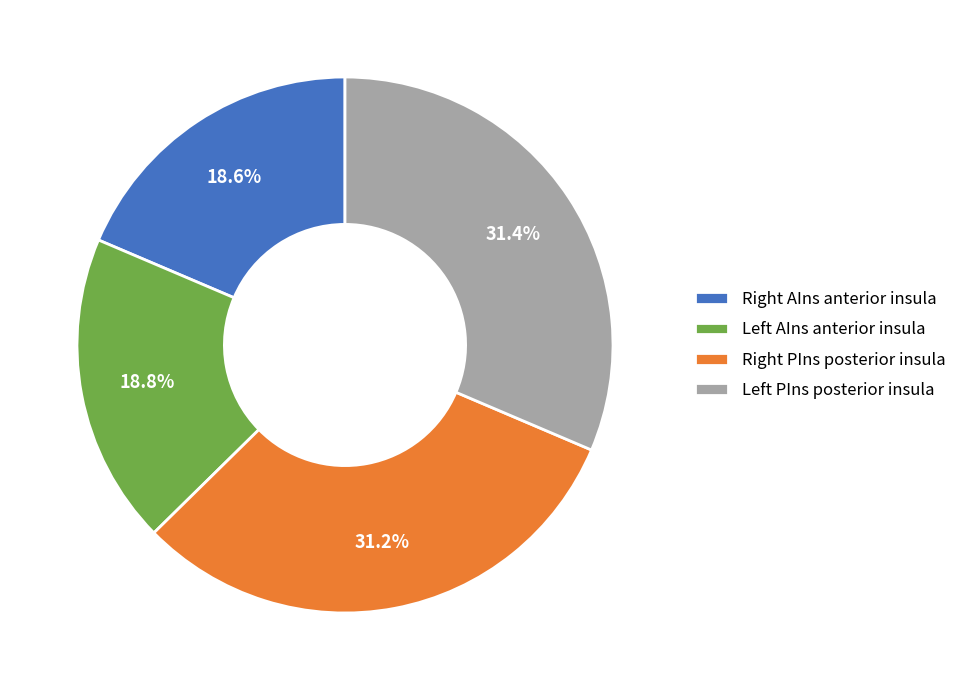

How many segments does this pie chart have?

4